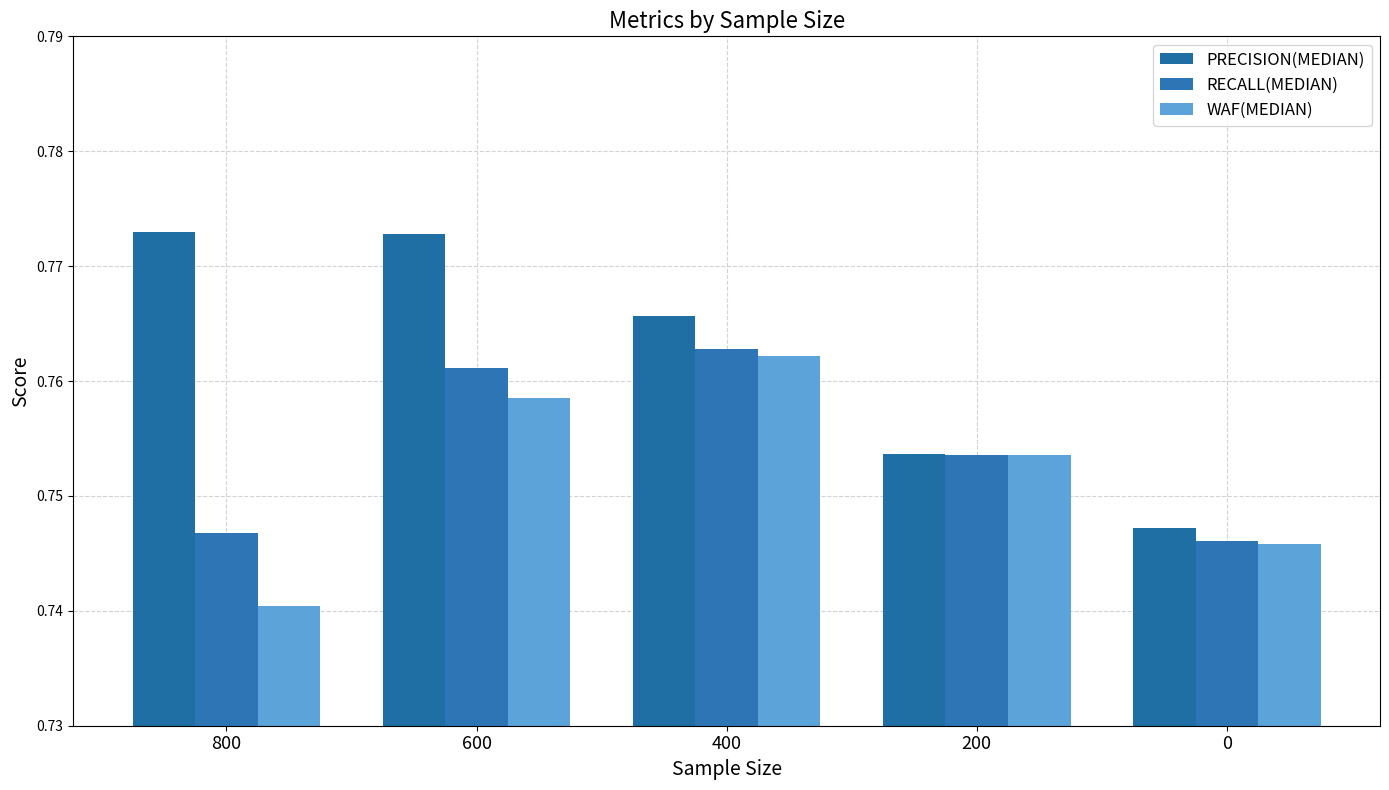

How many groups of bars are there?

5